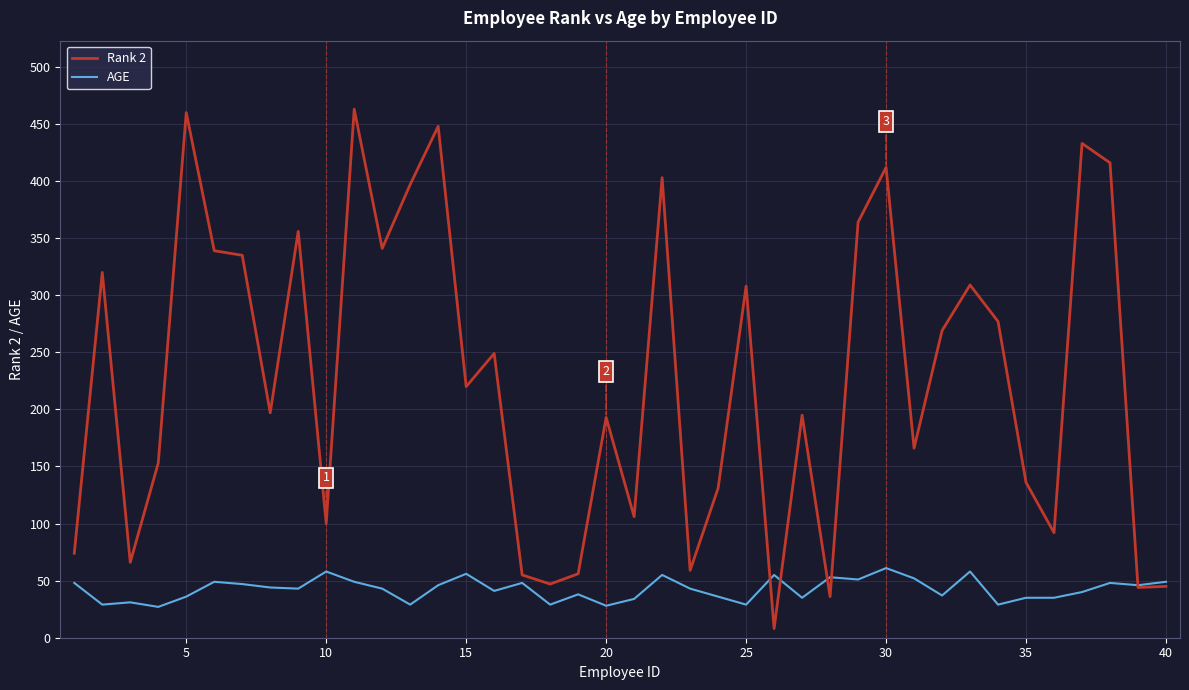

Is this an area chart (filled region under the line)?

No